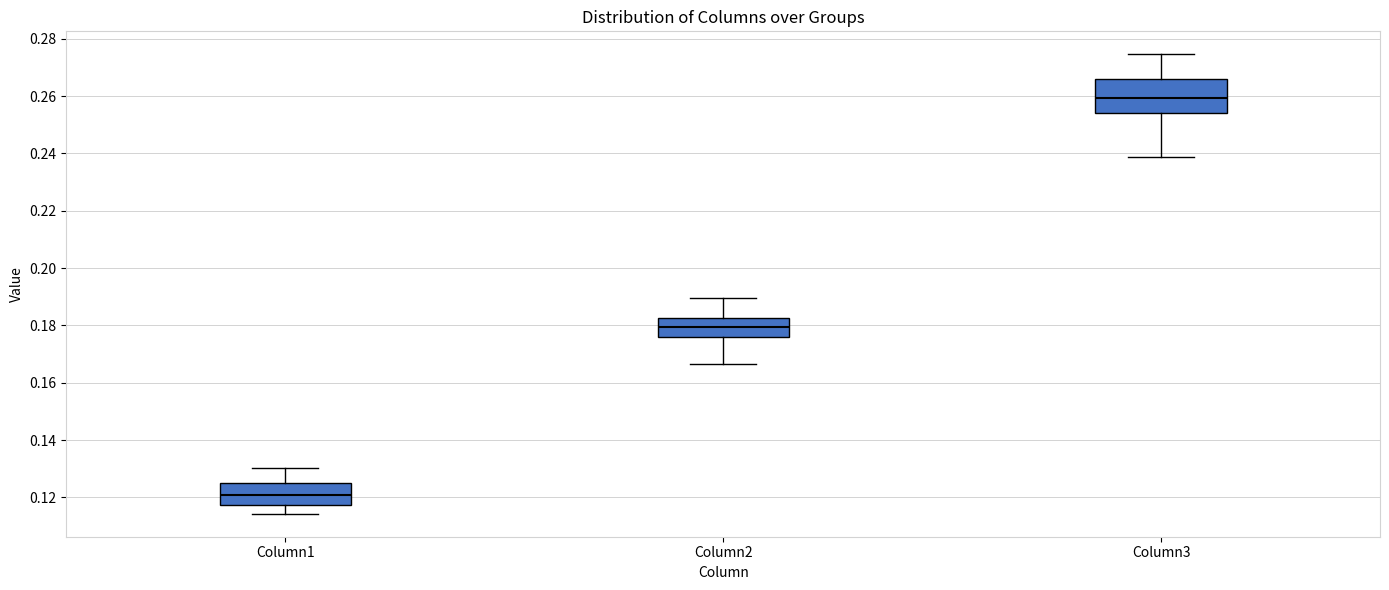

Which box has the highest median line?

Column3